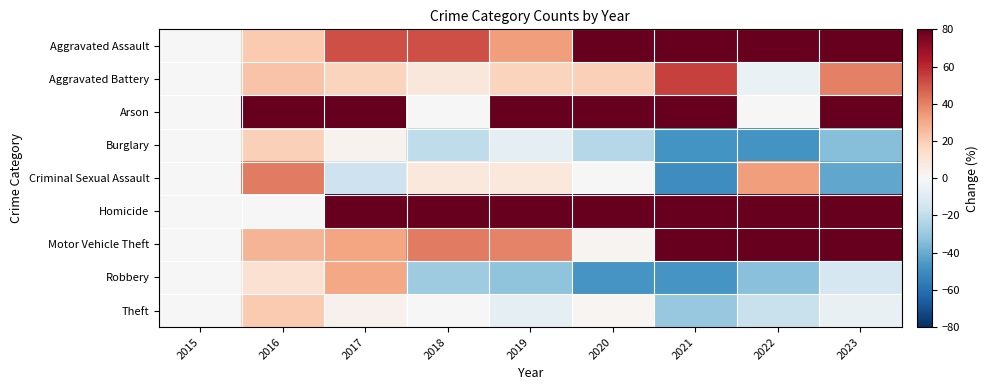

At which category is the sum across all series the highest?

2023